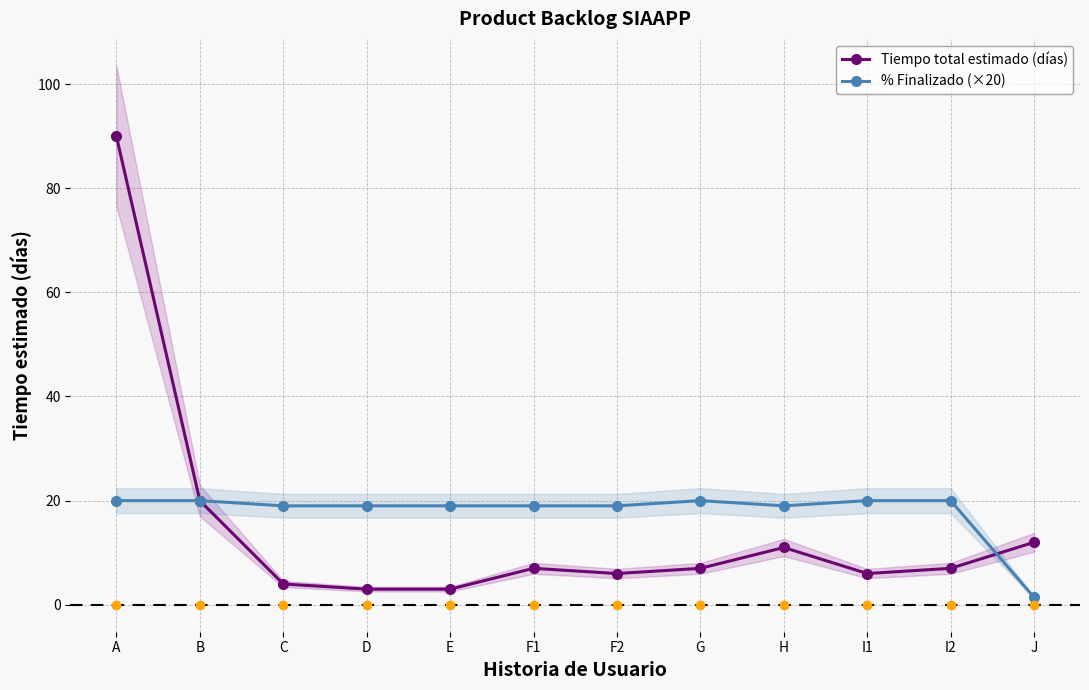

What is the label of the 11th point from the left?

I2